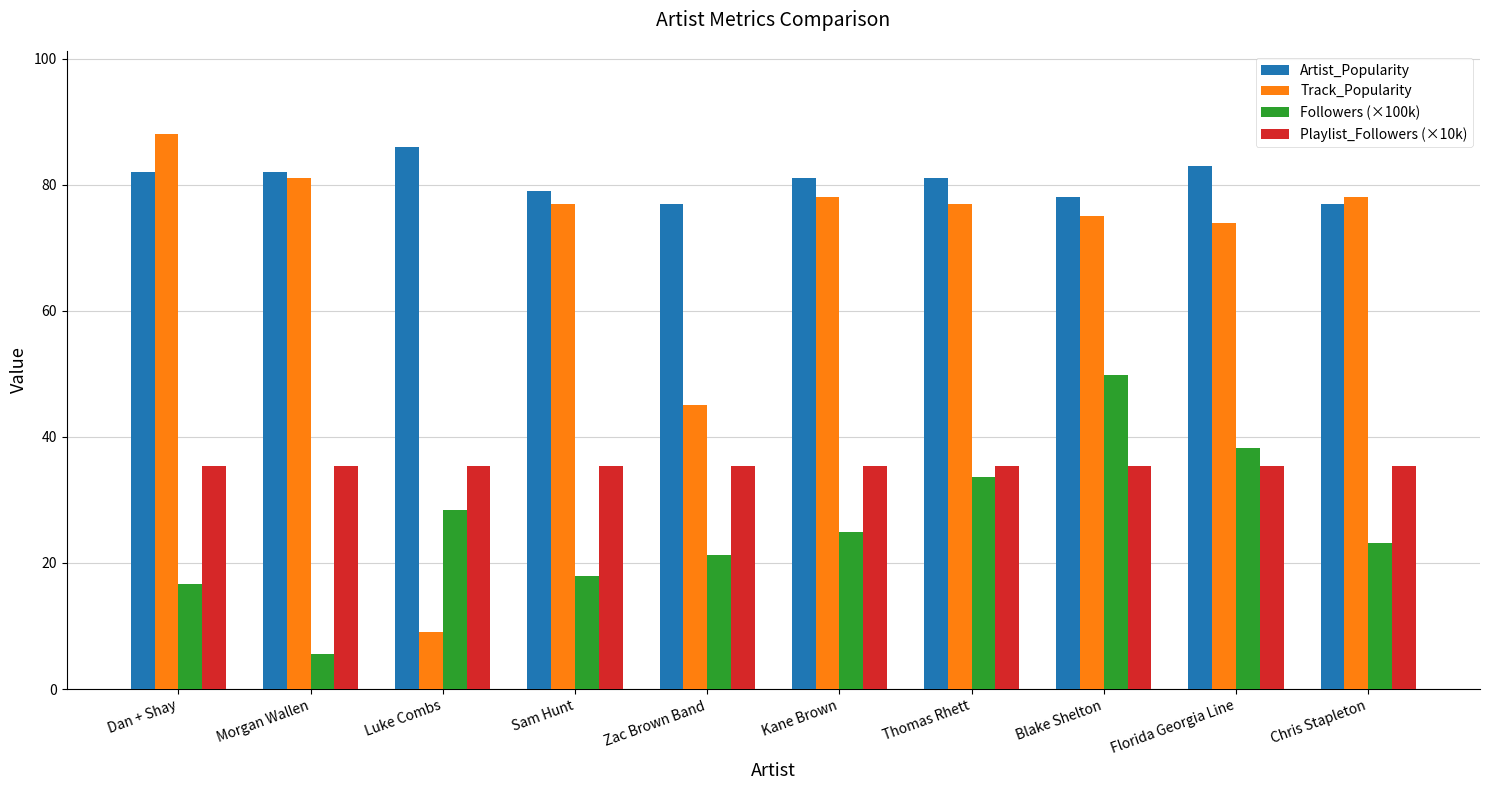

What is the average value of the Artist_Popularity series?

80.6